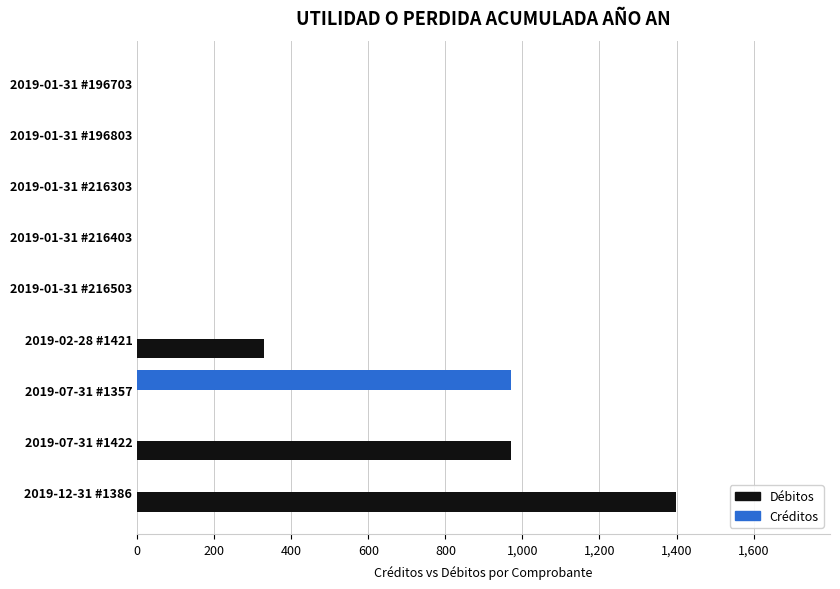

Is it true that Créditos equals 0.0 at 2019-07-31 #1422?

True